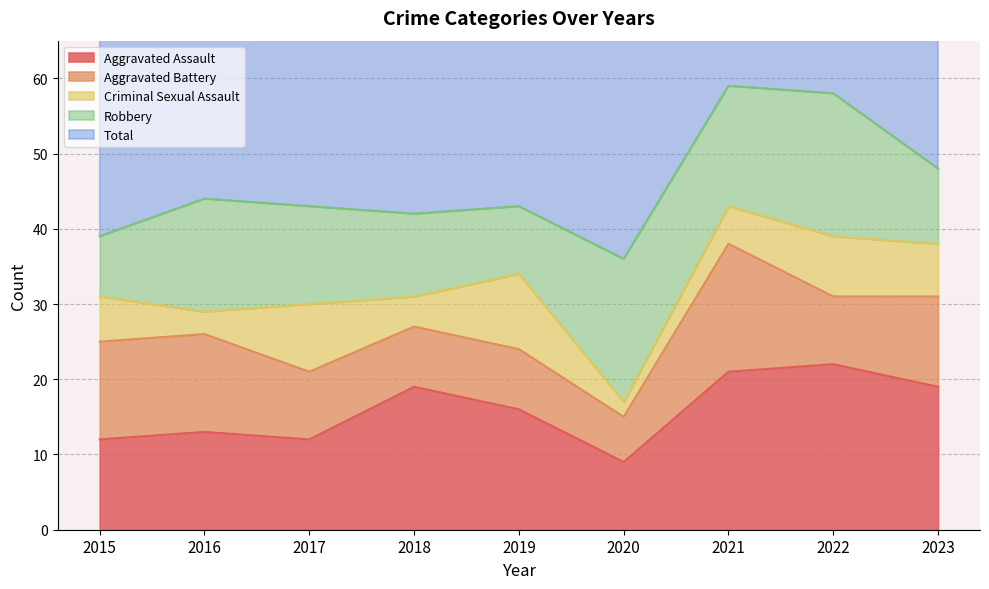

Count the Criminal Sexual Assault values in the range 4 to 8.

5